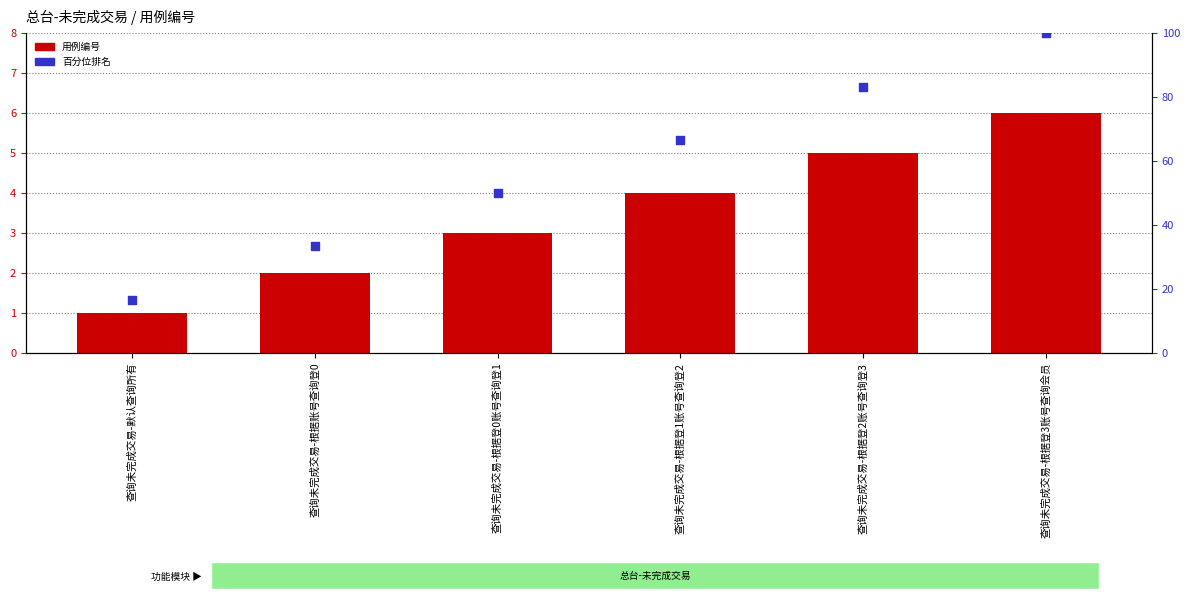

What is the total value across all series at 查询未完成交易-默认查询所有?

17.7